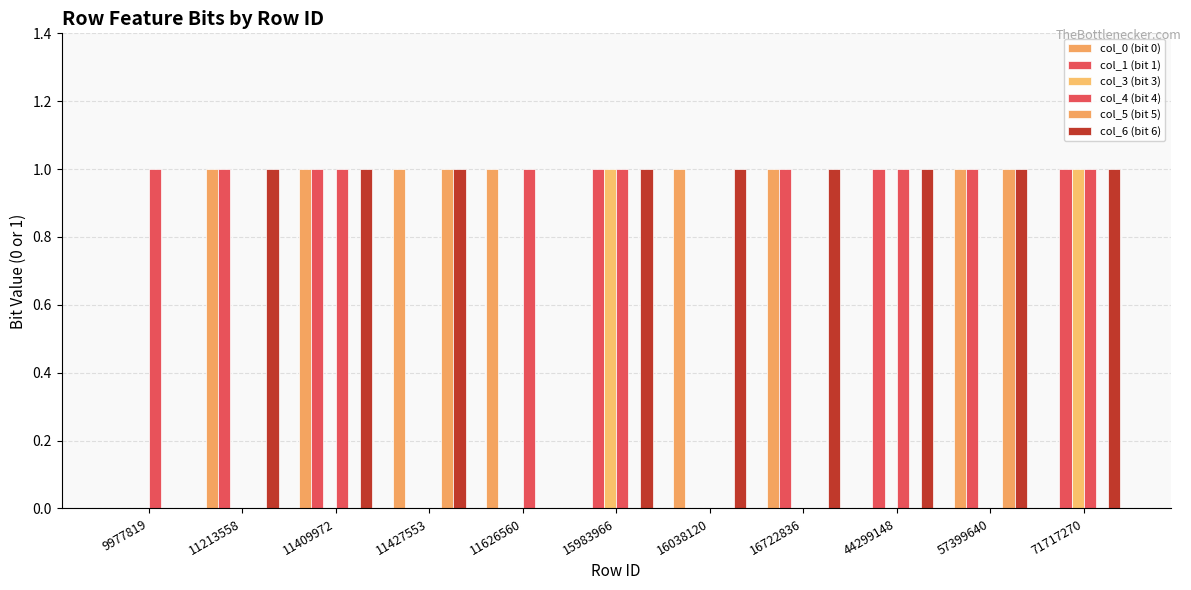

Reading right to left, list all the values displayed in this chart.

col_0 (bit 0): 0	1	0	1	1	0	1	1	1	1	0
col_1 (bit 1): 1	1	1	1	0	1	0	0	1	1	0
col_3 (bit 3): 1	0	0	0	0	1	0	0	0	0	0
col_4 (bit 4): 1	0	1	0	0	1	1	0	1	0	1
col_5 (bit 5): 0	1	0	0	0	0	0	1	0	0	0
col_6 (bit 6): 1	1	1	1	1	1	0	1	1	1	0